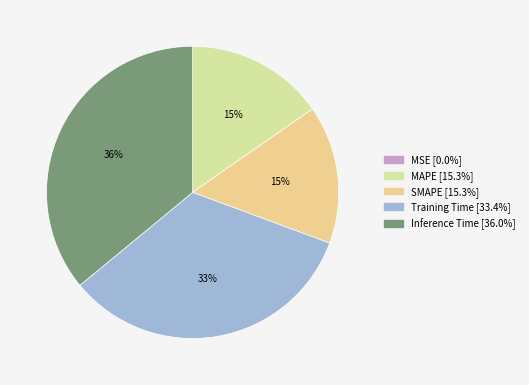

How many segments does this pie chart have?

5